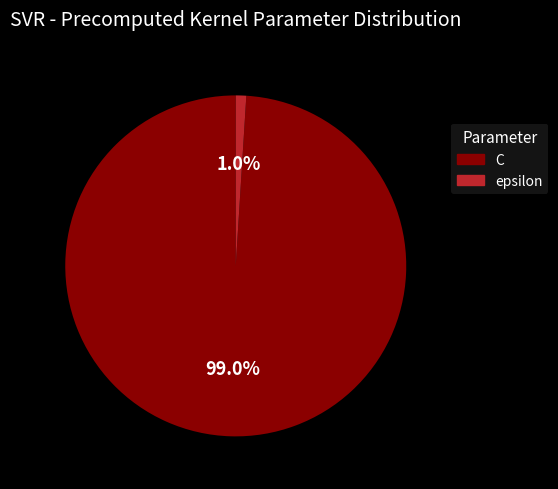

Between C and epsilon, which is larger?

C